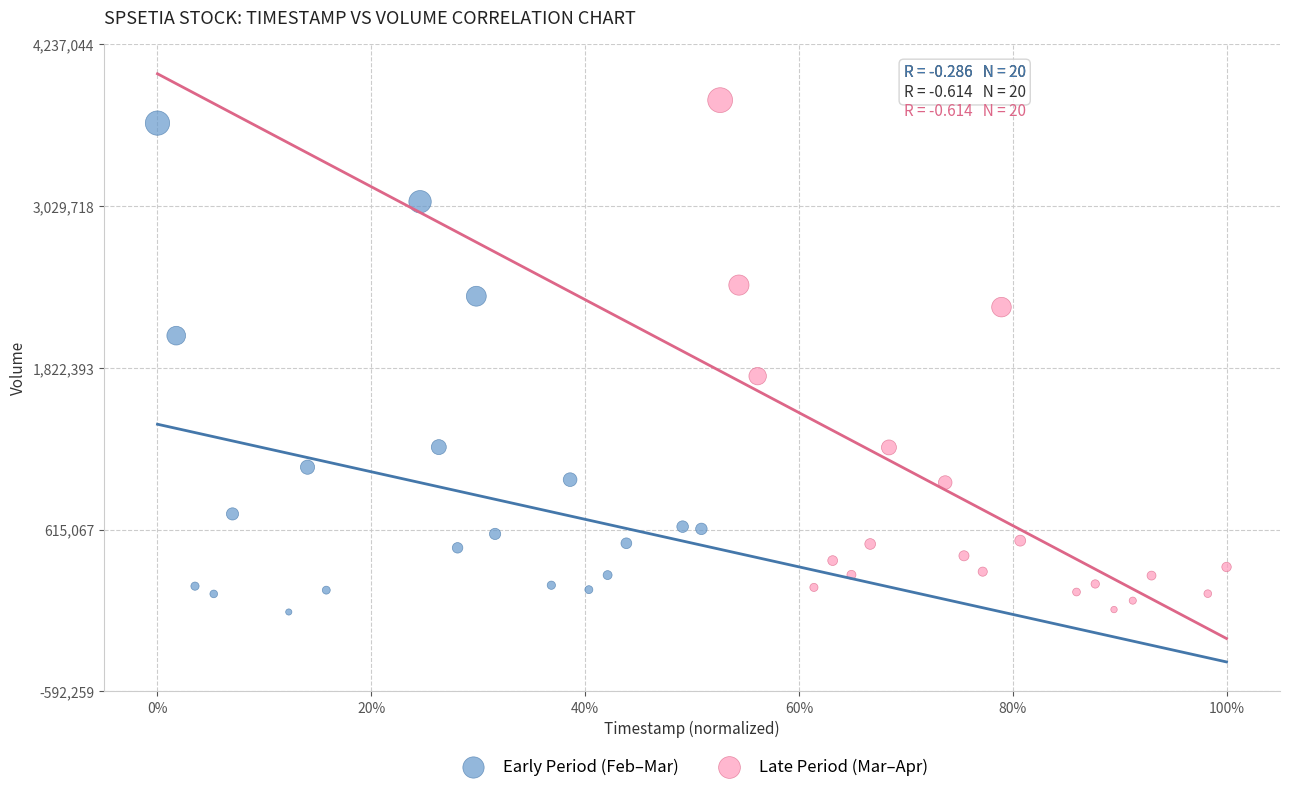

Which series has the largest Y range (max minus min)?

Late Period (Mar–Apr)